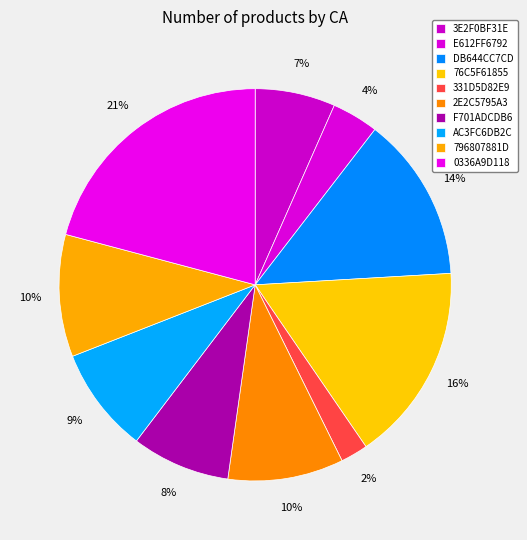

Is it true that 0336A9D118 is 21% of the pie?

True